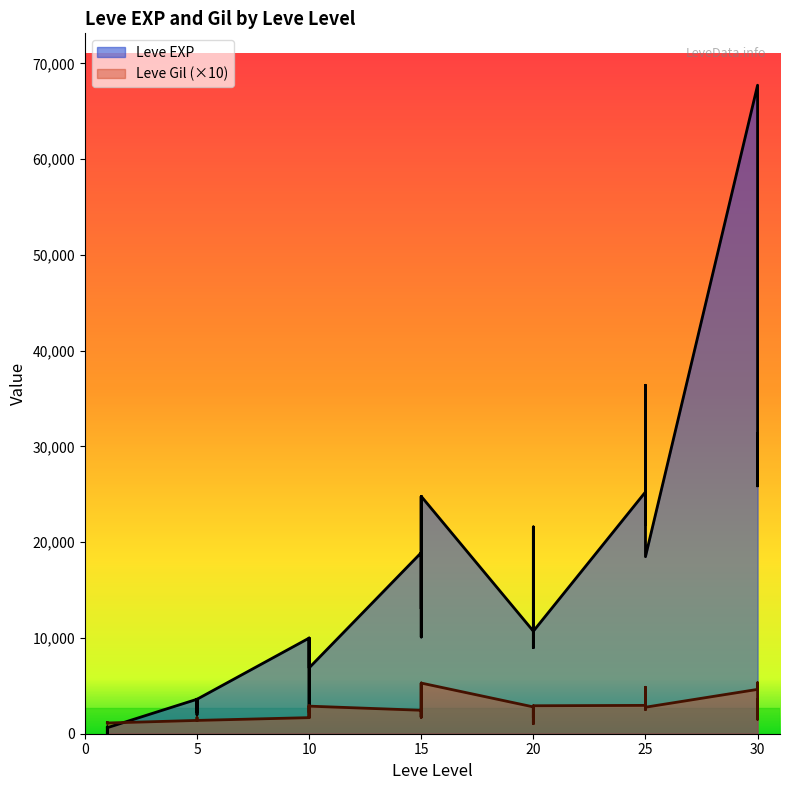

Rank the series by their average value, from highest to lowest.

Leve EXP, Leve Gil